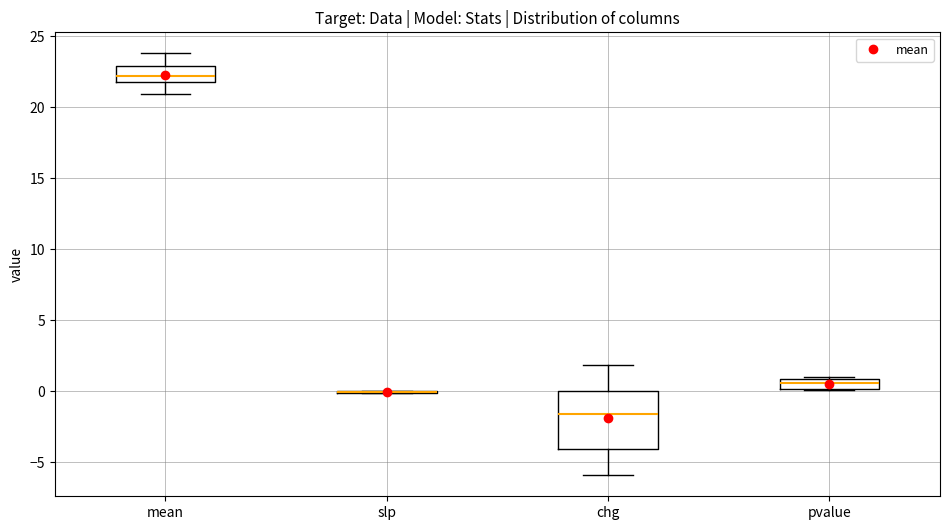

Which box is the tallest, from its lower edge to its upper edge?

chg